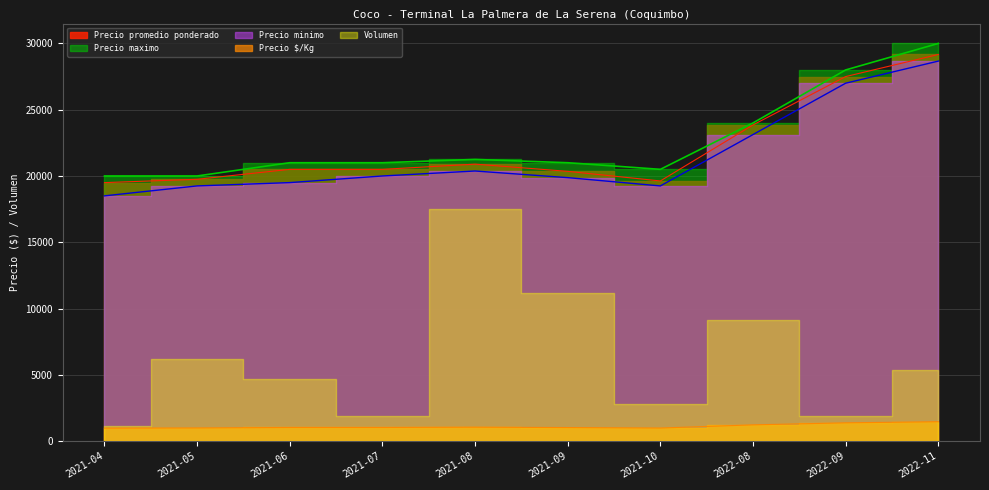

What position from the right is 2022-11?

1